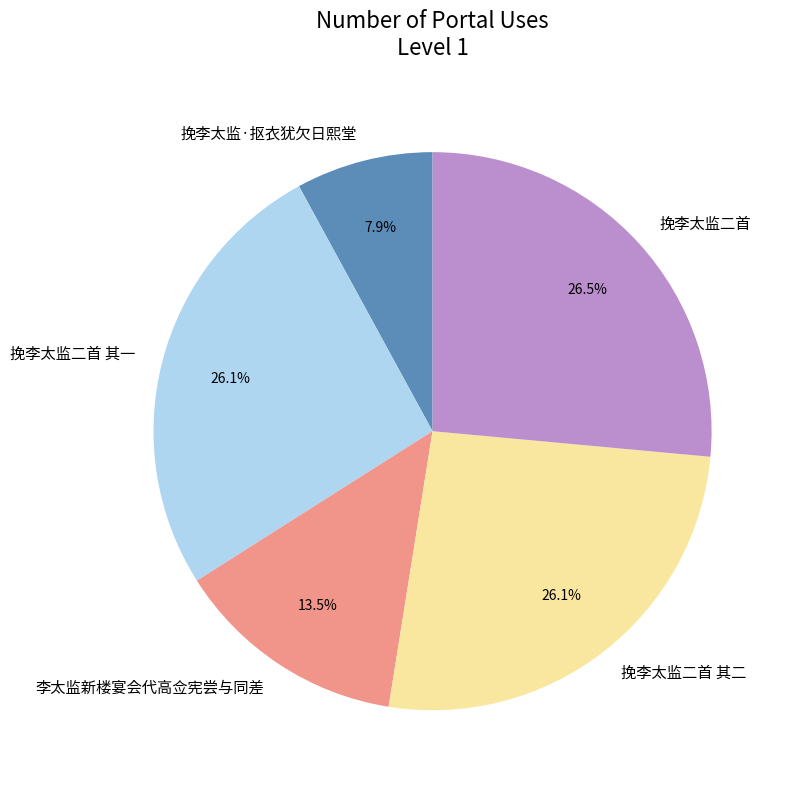

Is there a majority slice in this chart?

No